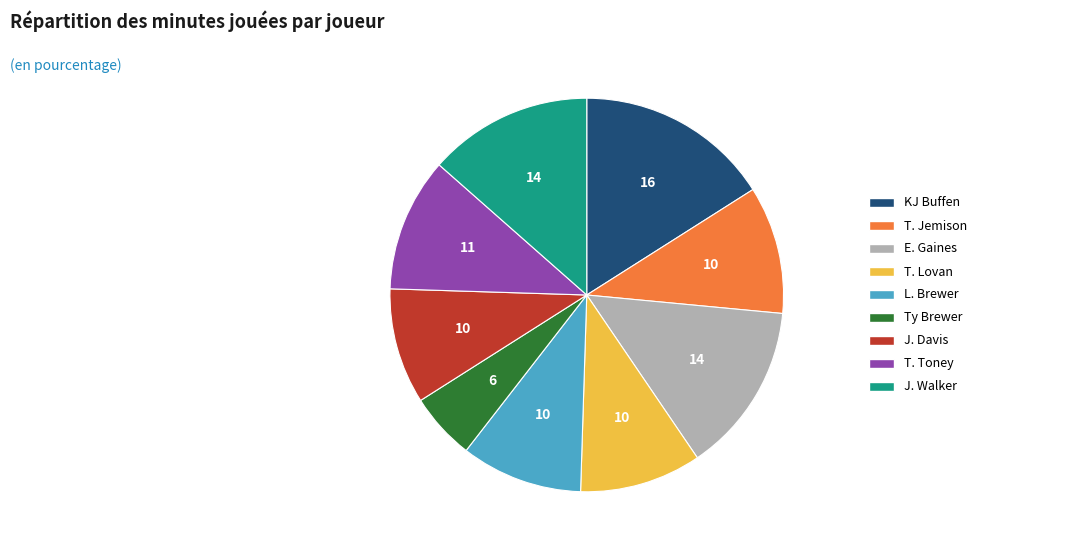

Is the sum of T. Lovan and E. Gaines greater than half?

No